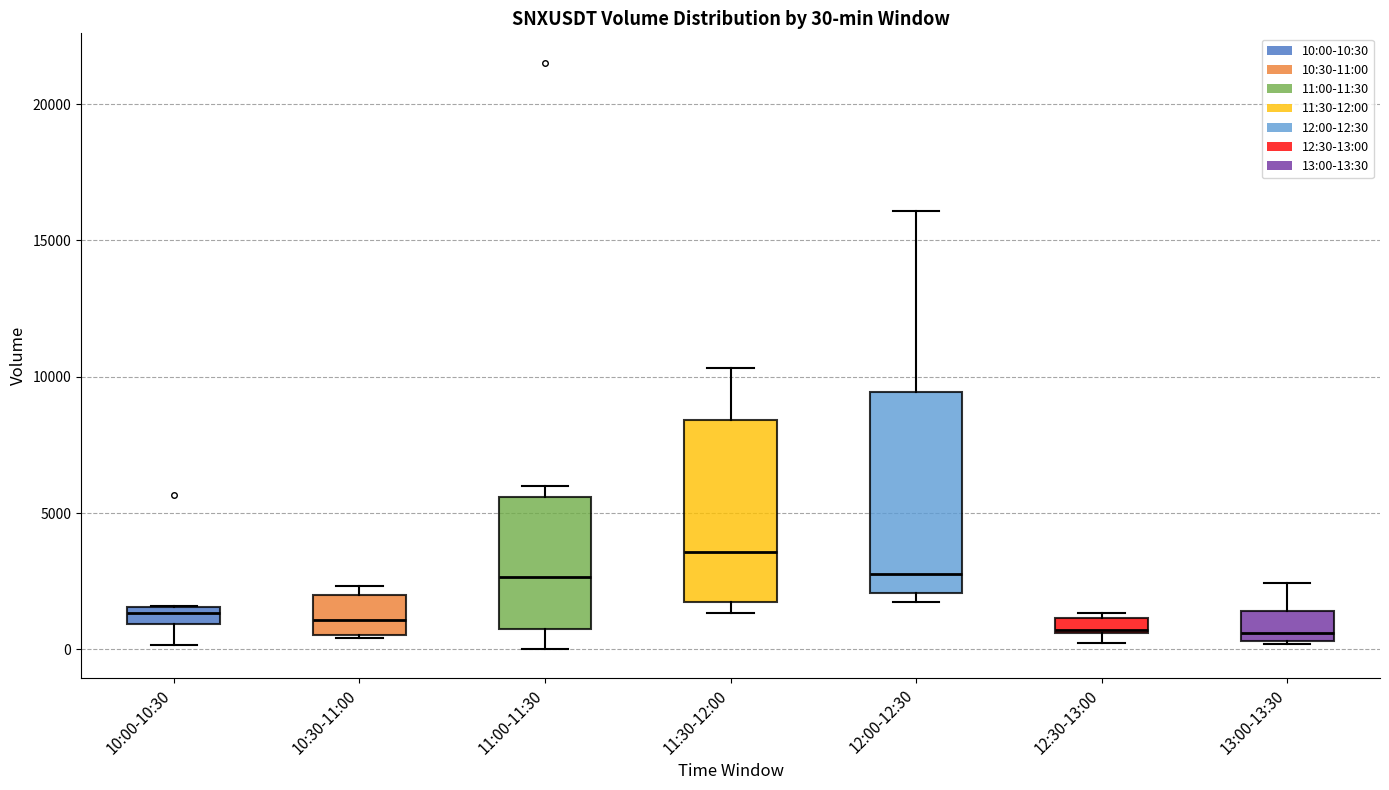

Comparing the boxes themselves (not the whiskers), which one is the tallest?

12:00-12:30